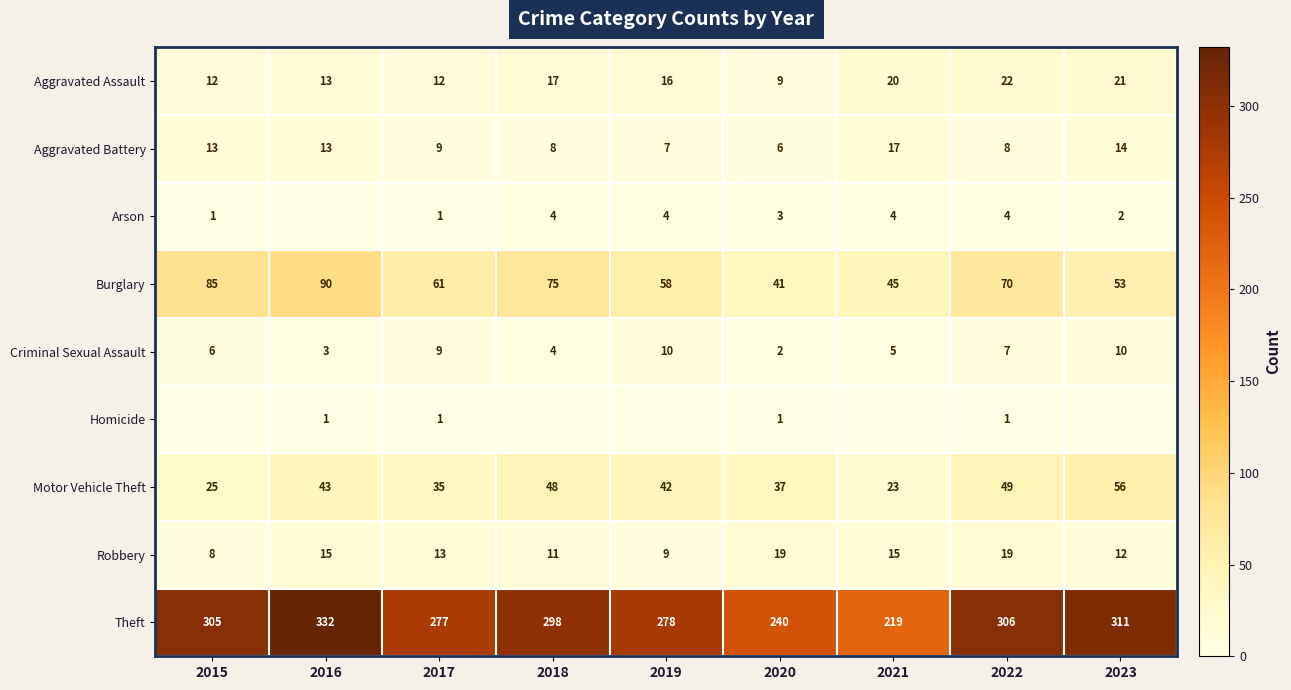

What is the average value of the Theft series?

285